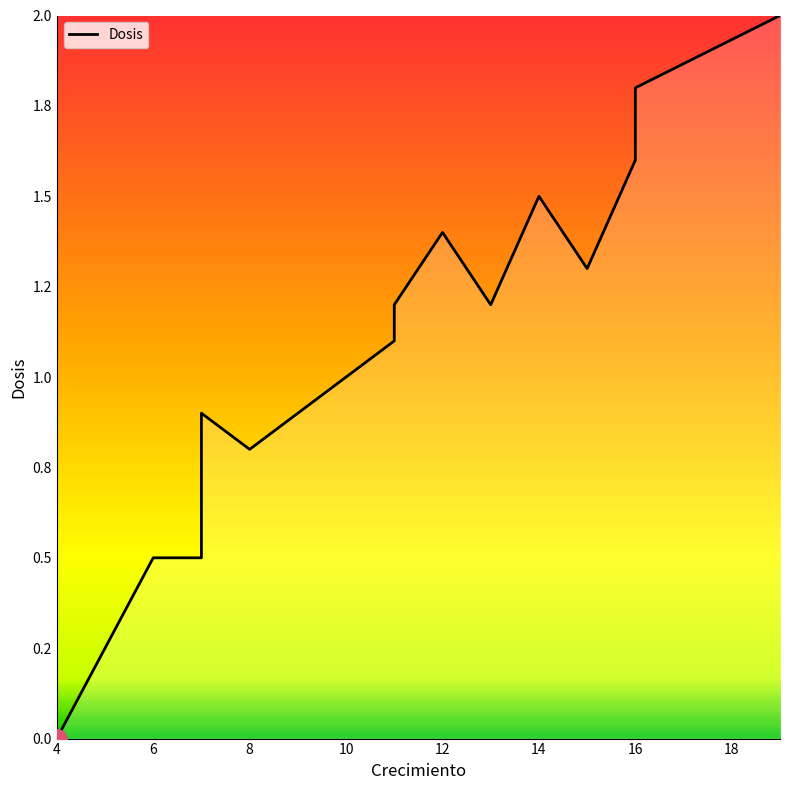

What is the sum of all values?

22.3